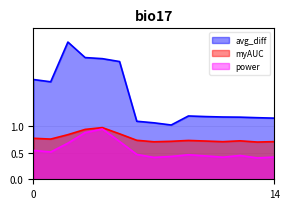

True or false: myAUC has more than 1 points higher than both neighbors.

True